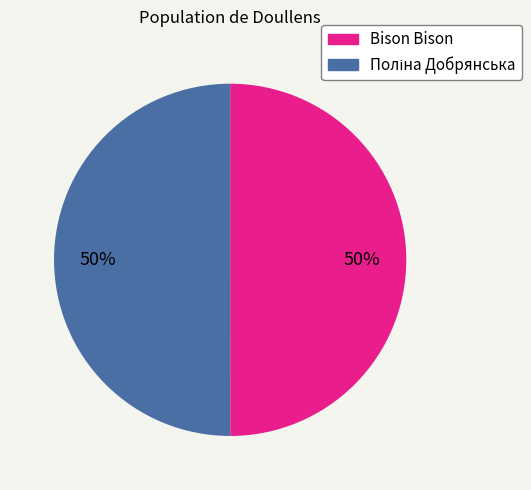

To the nearest percent, what portion does Bison Bison represent?

50%